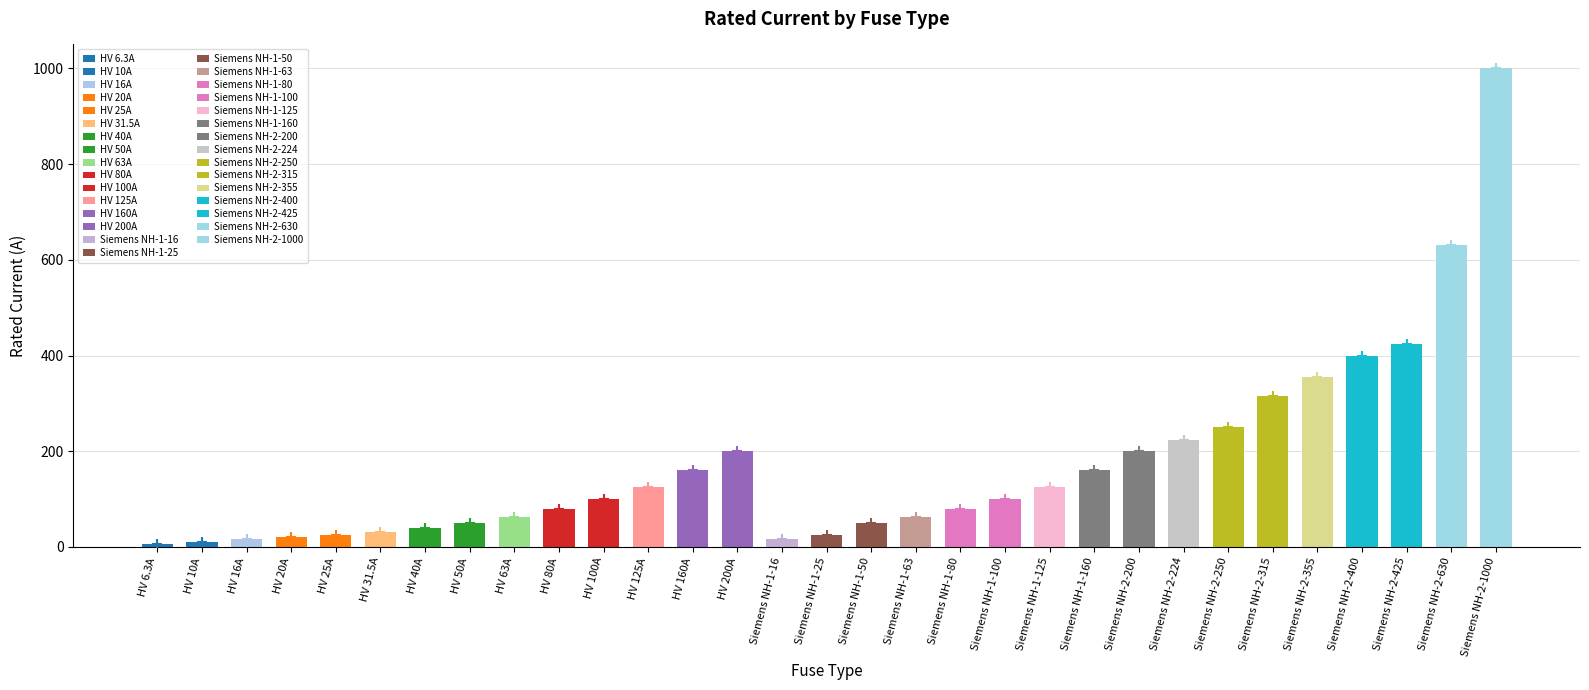

What is the average value?

172.4